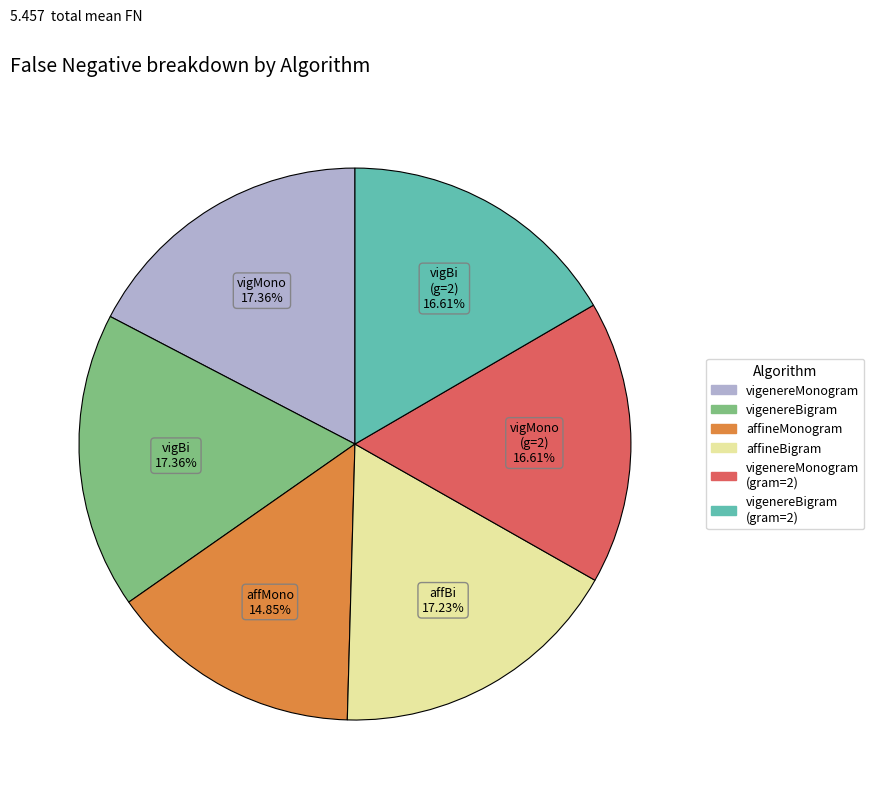

Does any single category account for the majority?

No